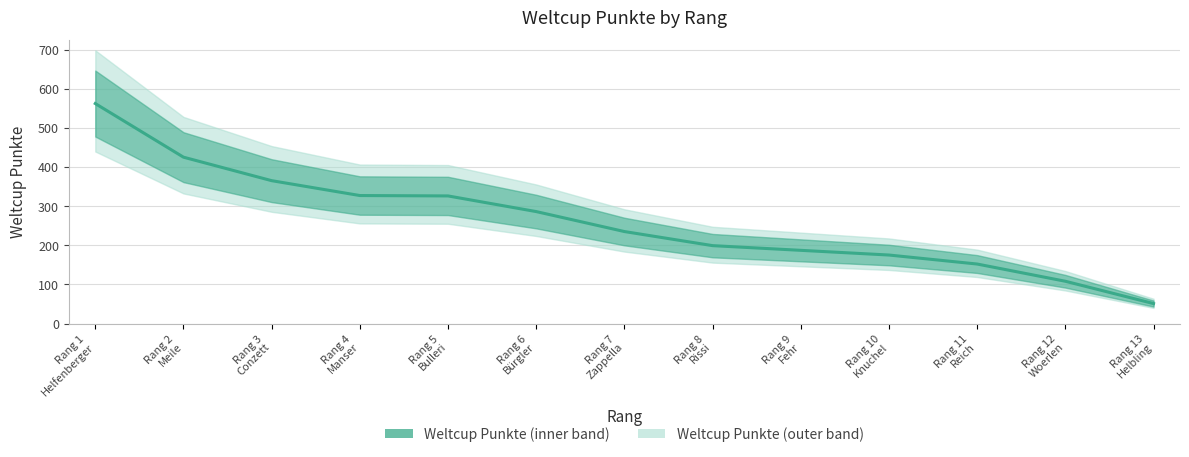

The chart shows a value of 286 at Rang 6
Bürgler. True or false?

True